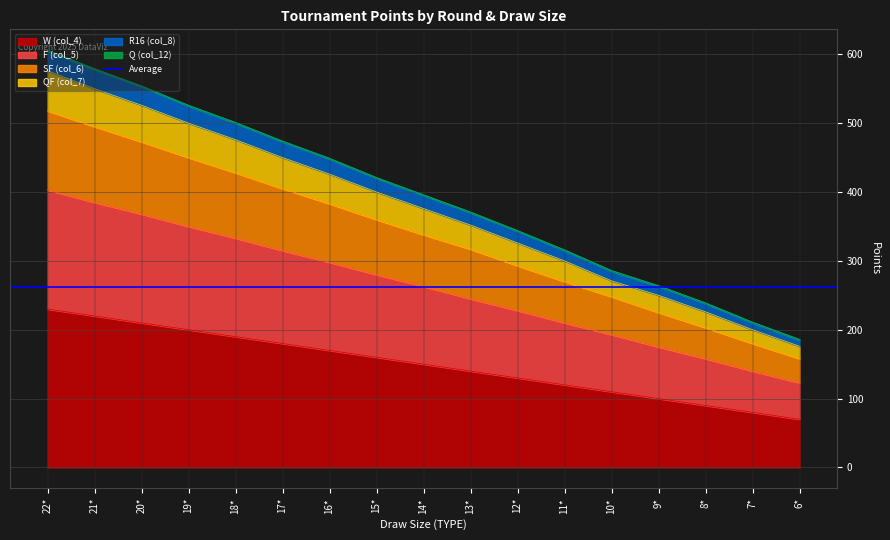

What is the minimum value shown in the chart?

70